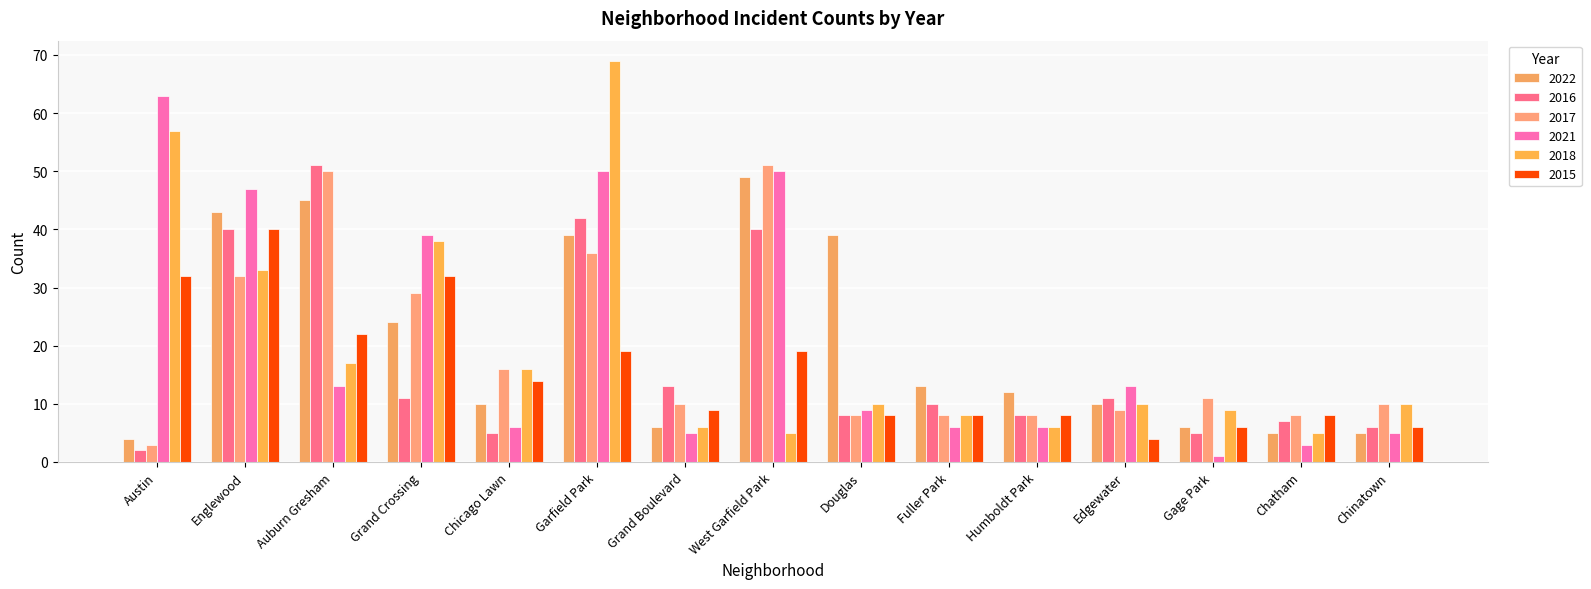

The 2021 series shows 3 at Grand Boulevard. True or false?

False